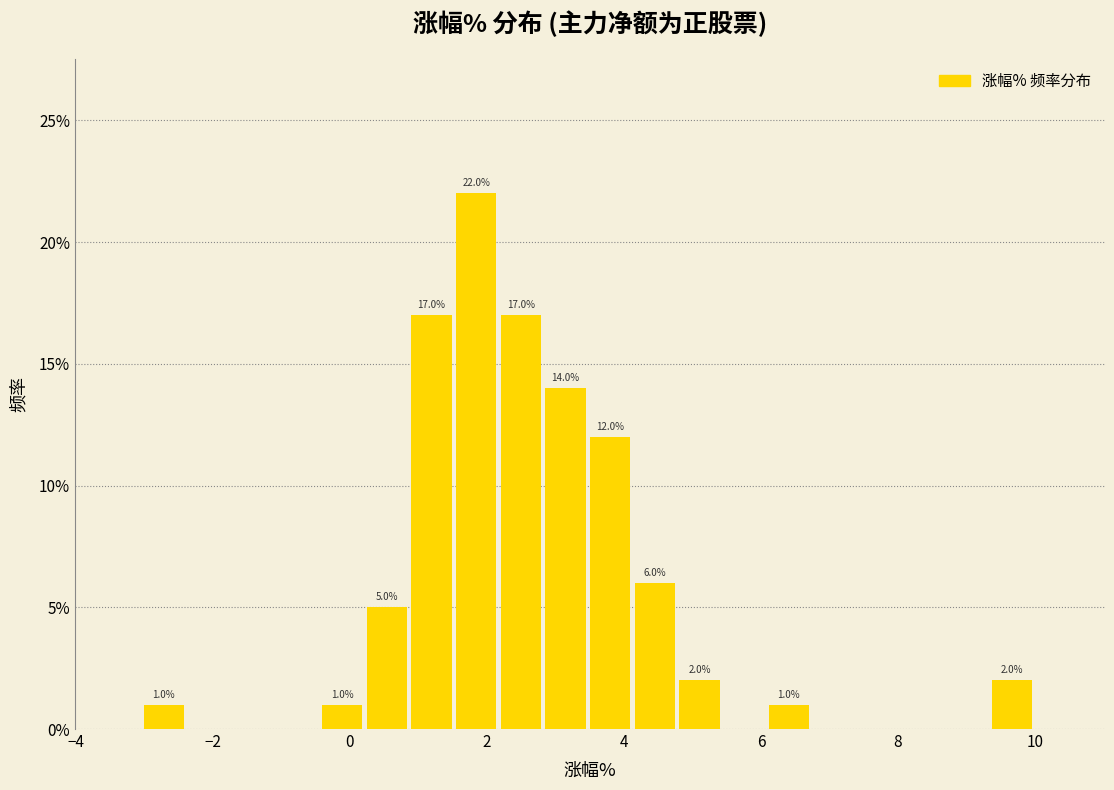

Around what value on the x-axis is the tallest bar? Give the approximate position of its centre, as read against the axis.

1.8